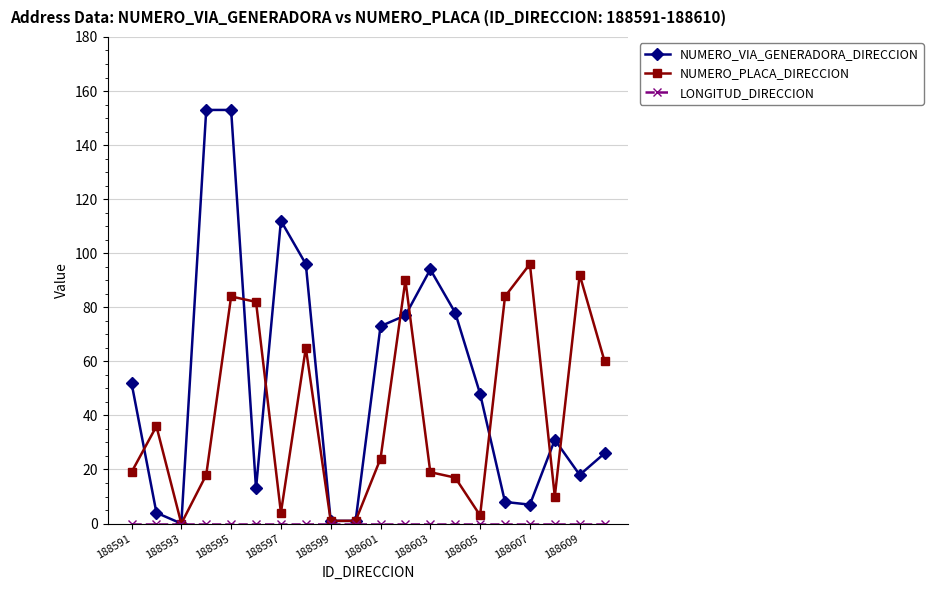

How many lines are shown in the chart?

3